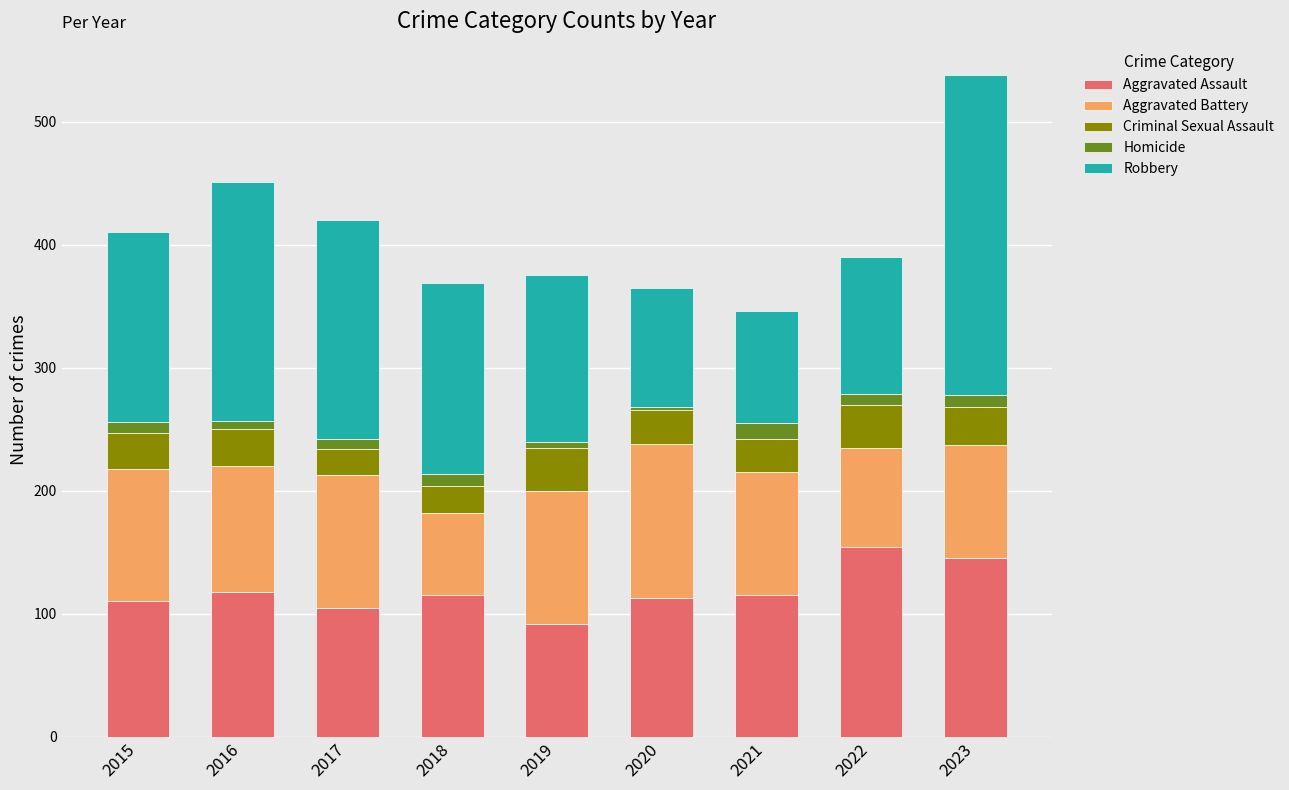

How many distinct data groups are displayed?

5